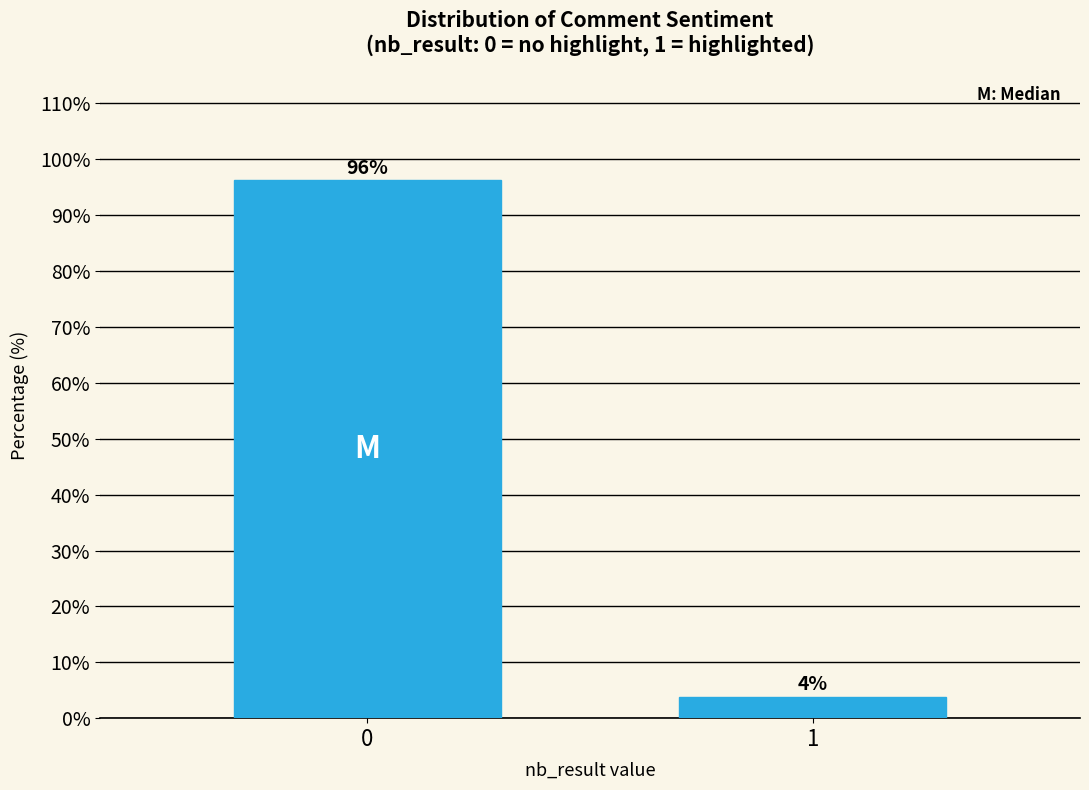

What is the sum of all values?

100.0